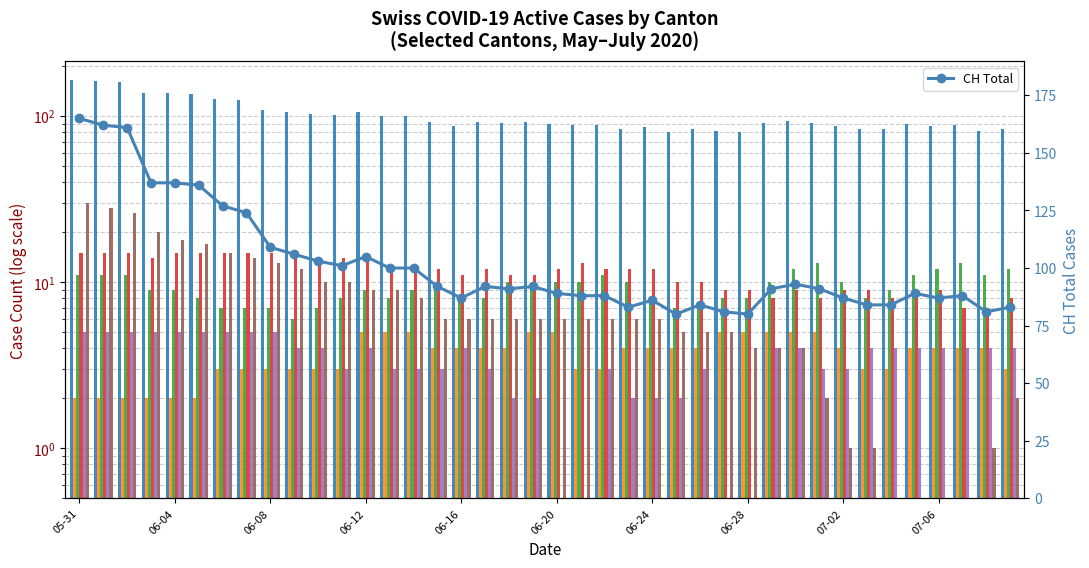

How many GE values are between 3 and 5?

34